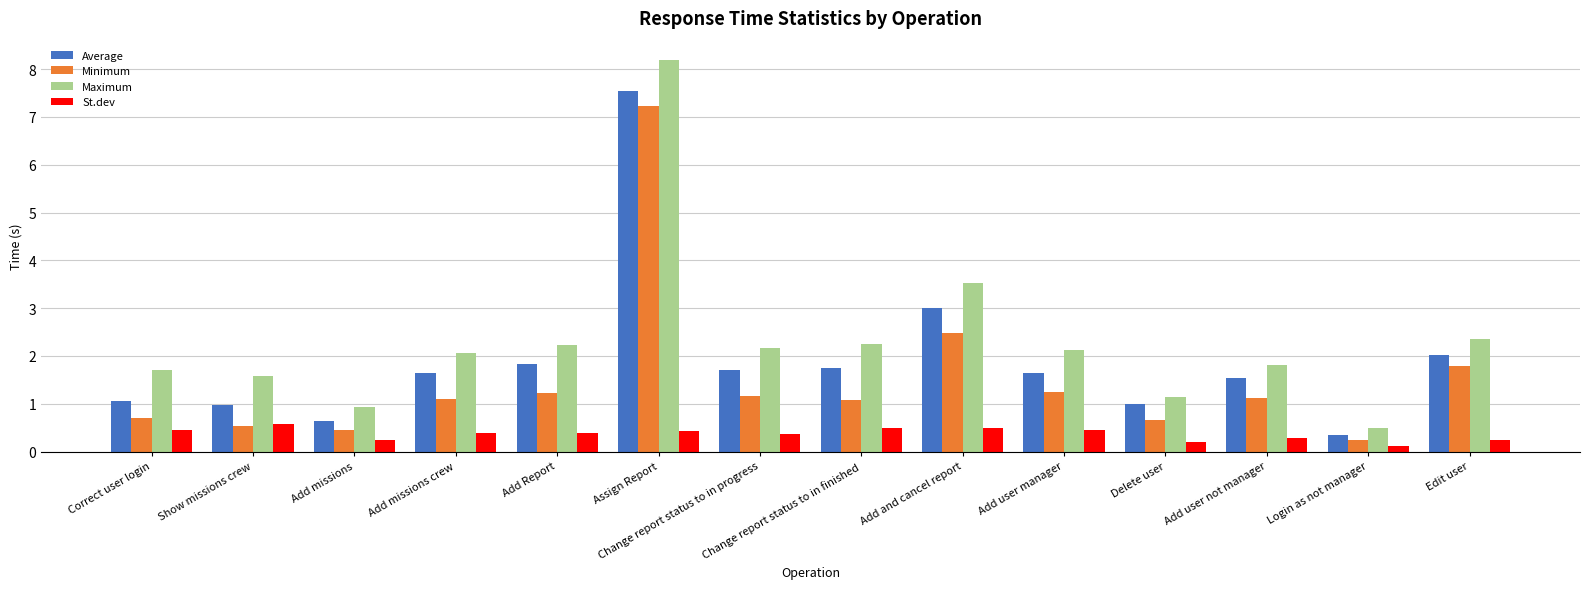

Count the number of categories in the chart.

14